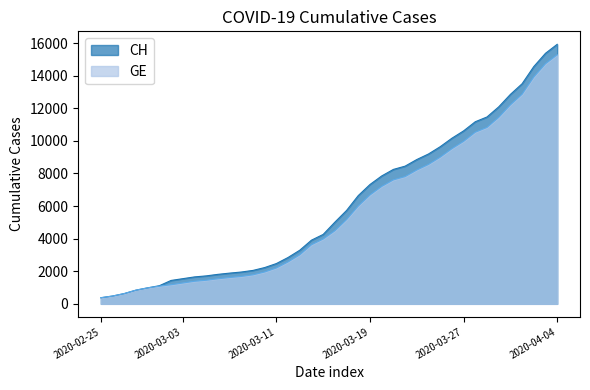

Does the chart have visible grid lines?

No